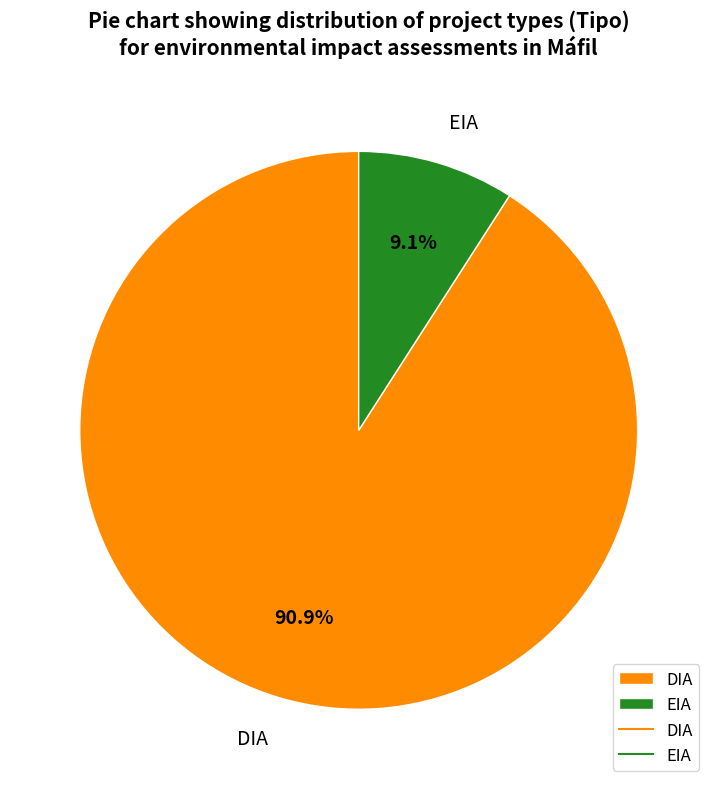

Is it true that DIA is 91% of the pie?

True